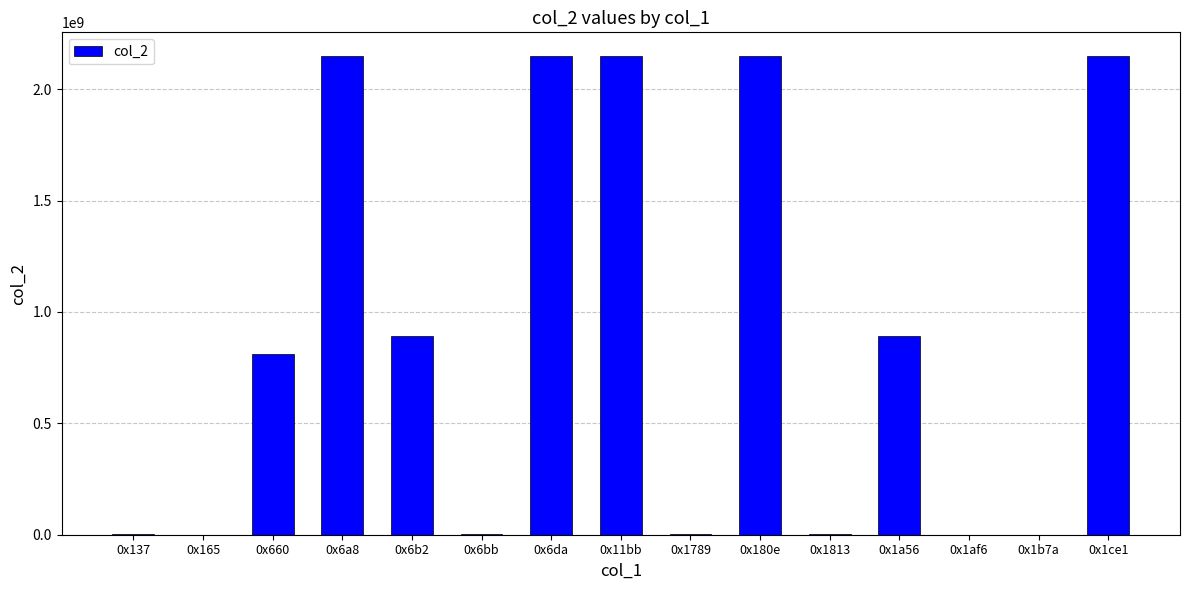

Are the bars horizontal?

No